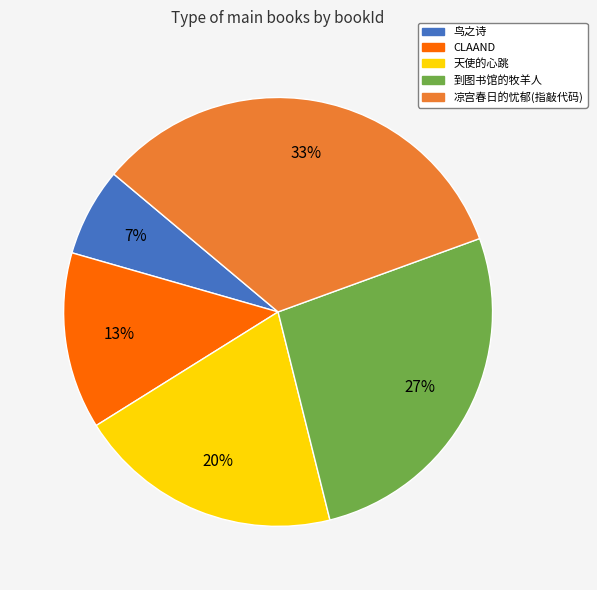

To the nearest percent, what percentage of the pie is 凉宫春日的忧郁(指敲代码)?

33%